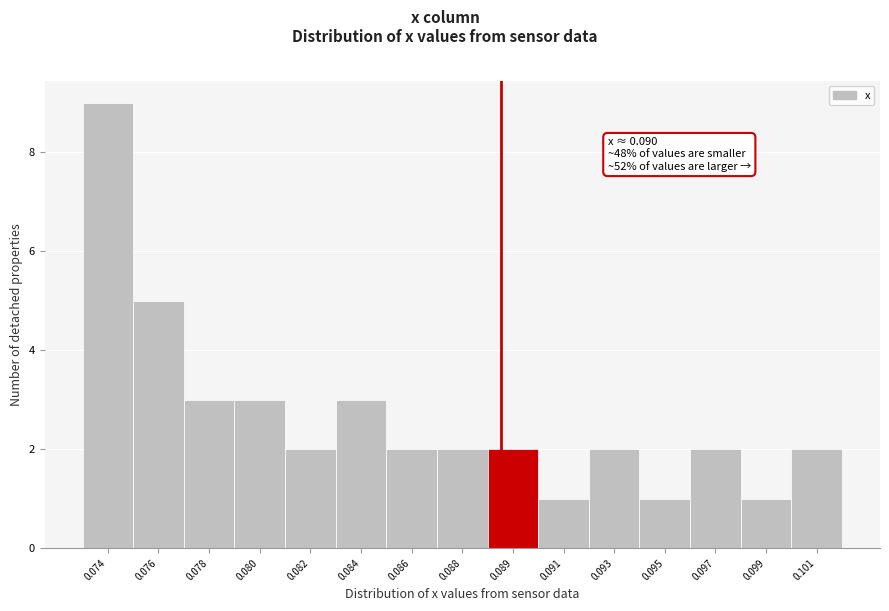

Reading left to right, list all the values displayed in this chart.

0.074=9	0.076=5	0.078=3	0.080=3	0.082=2	0.084=3	0.086=2	0.088=2	0.089=2	0.091=1	0.093=2	0.095=1	0.097=2	0.099=1	0.101=2